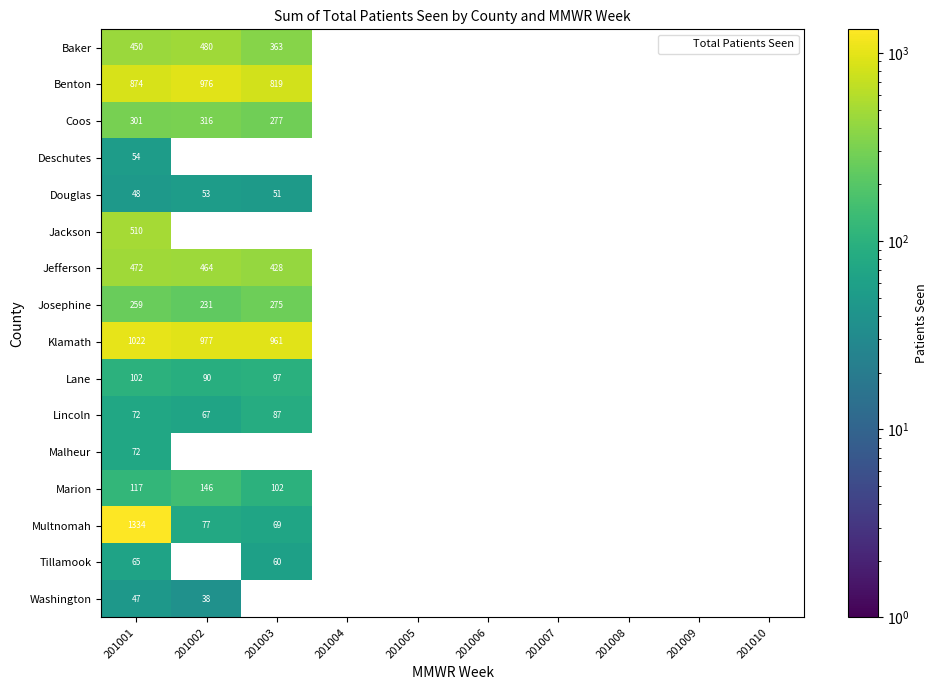

What is the maximum value shown in the chart?

1334